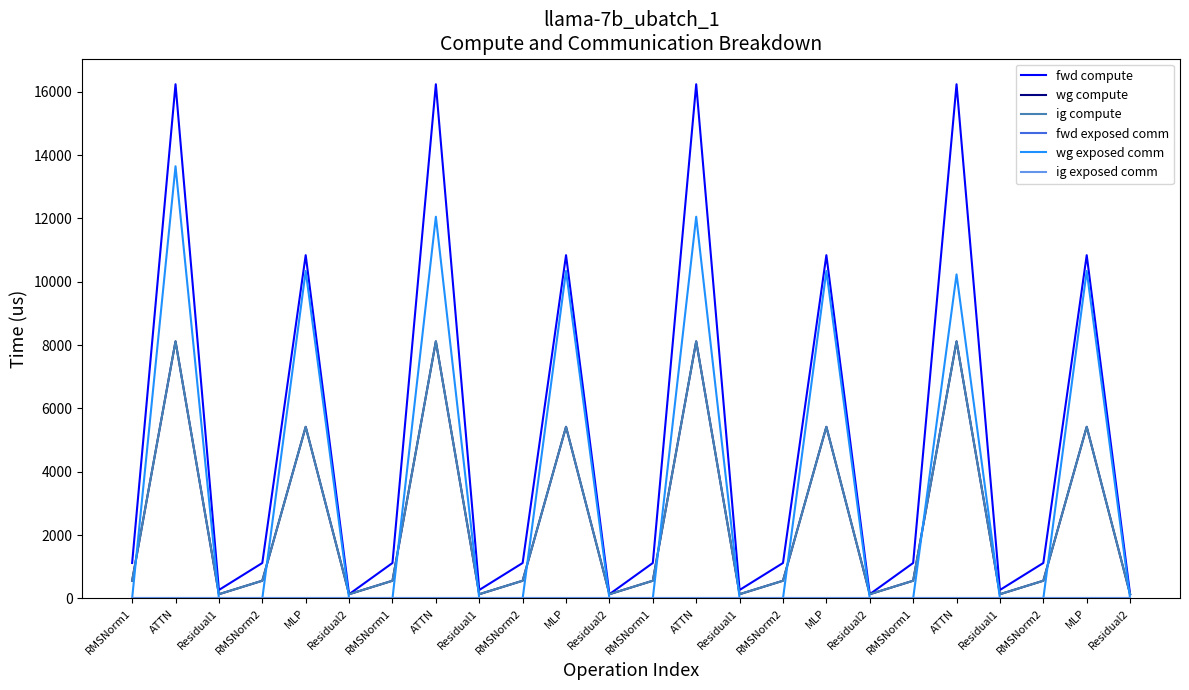

Does the chart have visible grid lines?

No